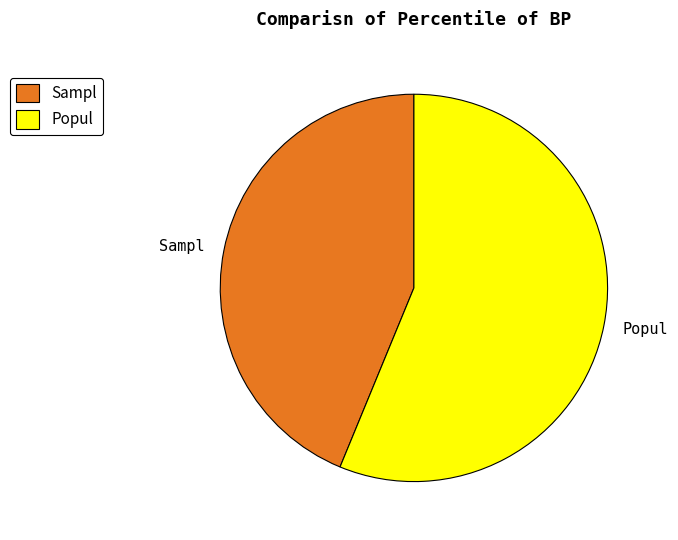

Does any single category account for the majority?

Yes